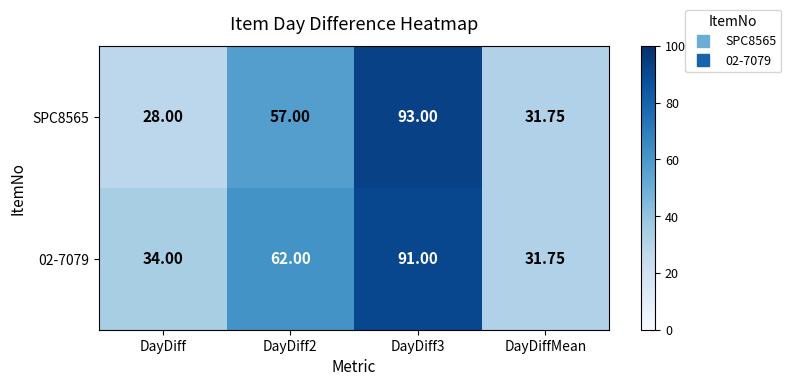

List the series in order of their peak value, lowest first.

02-7079, SPC8565